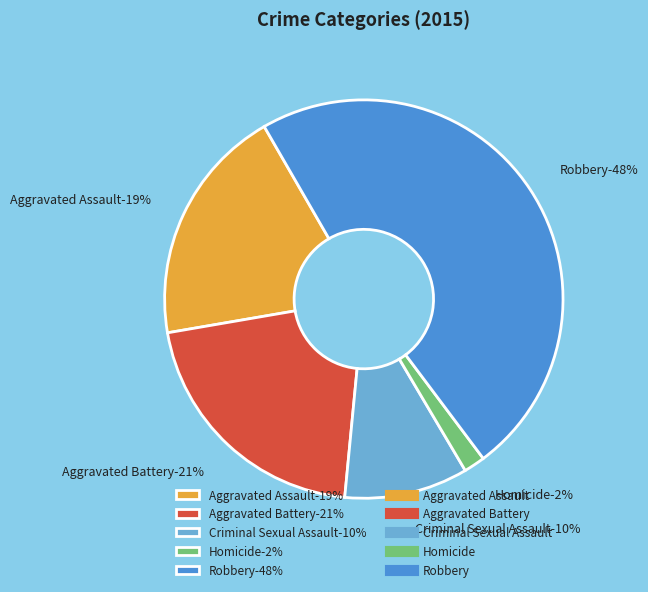

How much of the chart is everything except Robbery?

51.9%